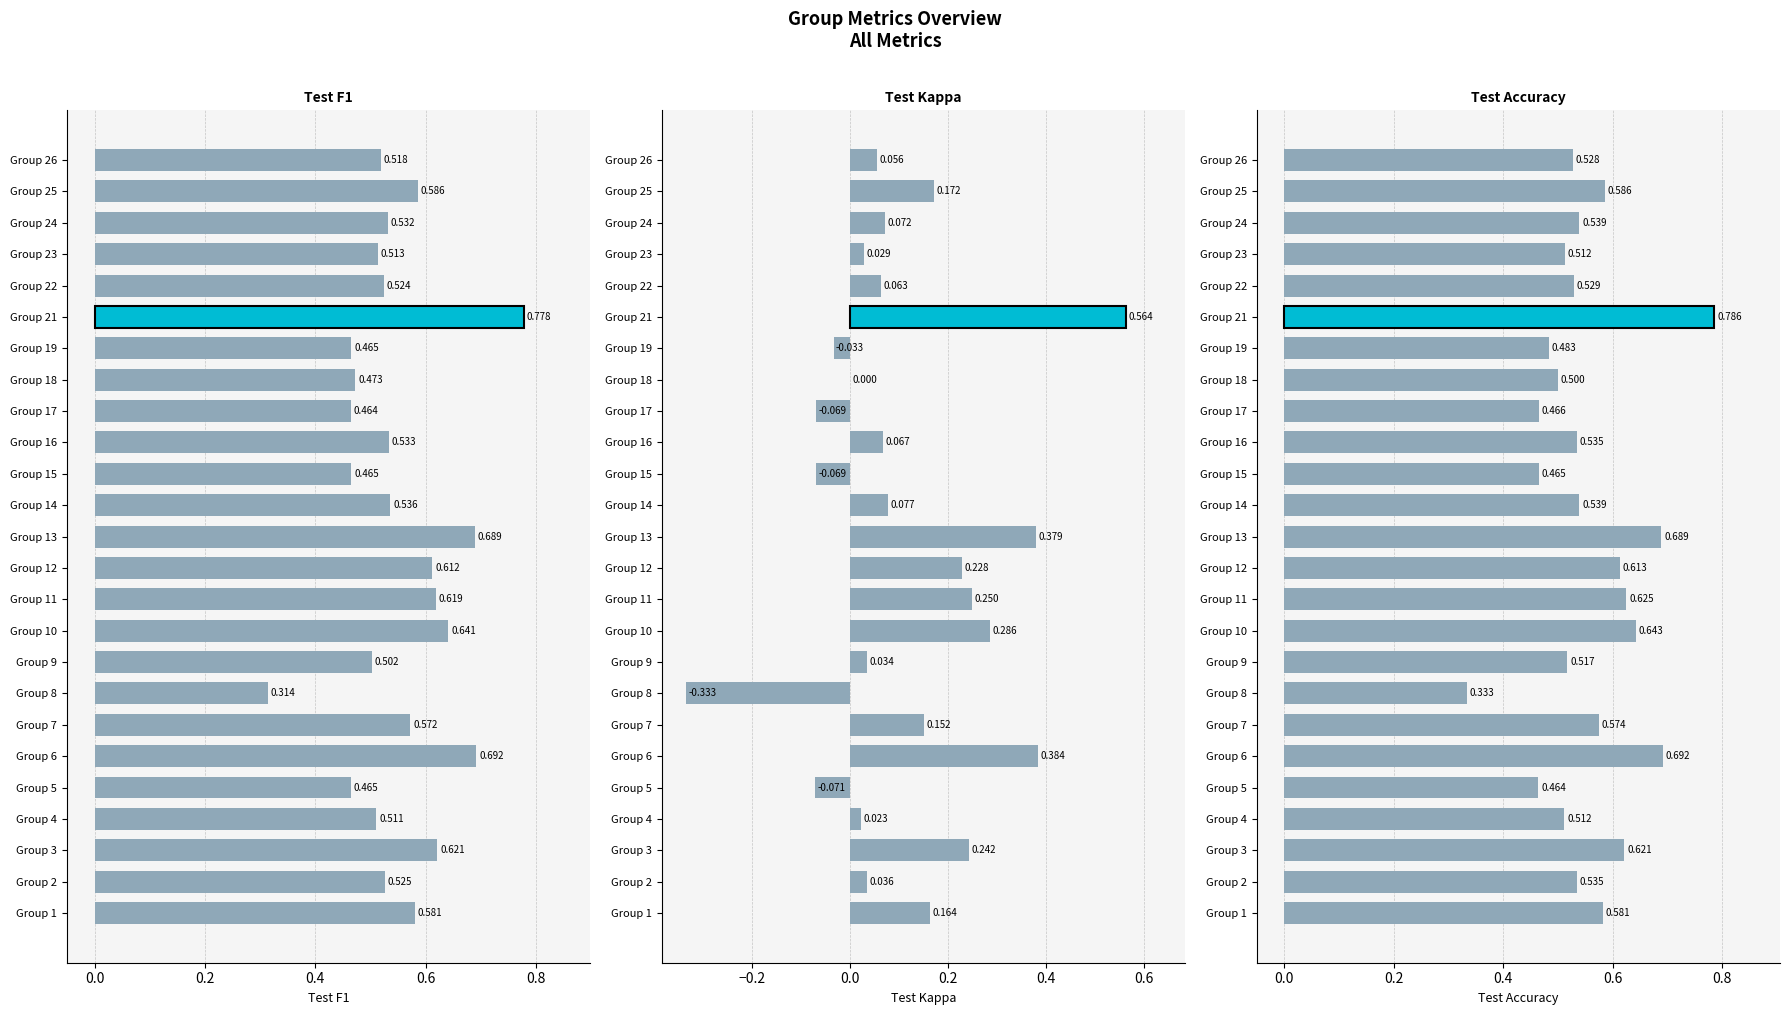

Reading left to right, list all the values displayed in this chart.

Test F1: 0.6	0.5	0.6	0.5	0.5	0.7	0.6	0.3	0.5	0.6	0.6	0.6	0.7	0.5	0.5	0.5	0.5	0.5	0.5	0.8	0.5	0.5	0.5	0.6	0.5
Test Kappa: 0.2	0.0	0.2	0.0	-0.1	0.4	0.2	-0.3	0.0	0.3	0.2	0.2	0.4	0.1	-0.1	0.1	-0.1	0.0	-0.0	0.6	0.1	0.0	0.1	0.2	0.1
Test Accuracy: 0.6	0.5	0.6	0.5	0.5	0.7	0.6	0.3	0.5	0.6	0.6	0.6	0.7	0.5	0.5	0.5	0.5	0.5	0.5	0.8	0.5	0.5	0.5	0.6	0.5